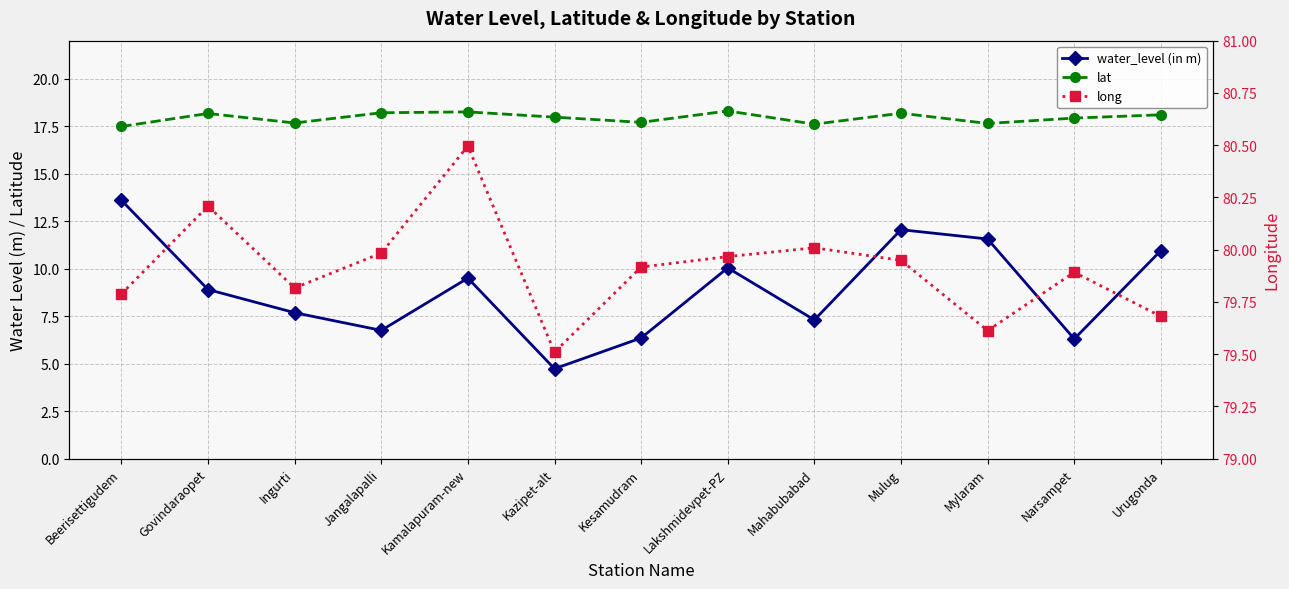

True or false: lat and water_level (in m) cross at least once.

False